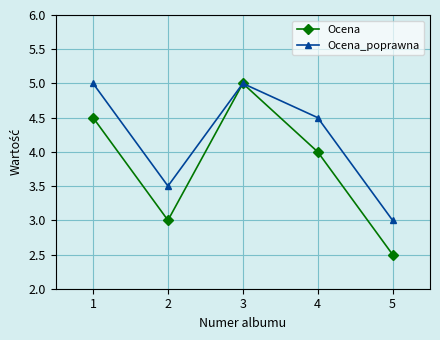

At which category does Ocena reach its first local peak?

3